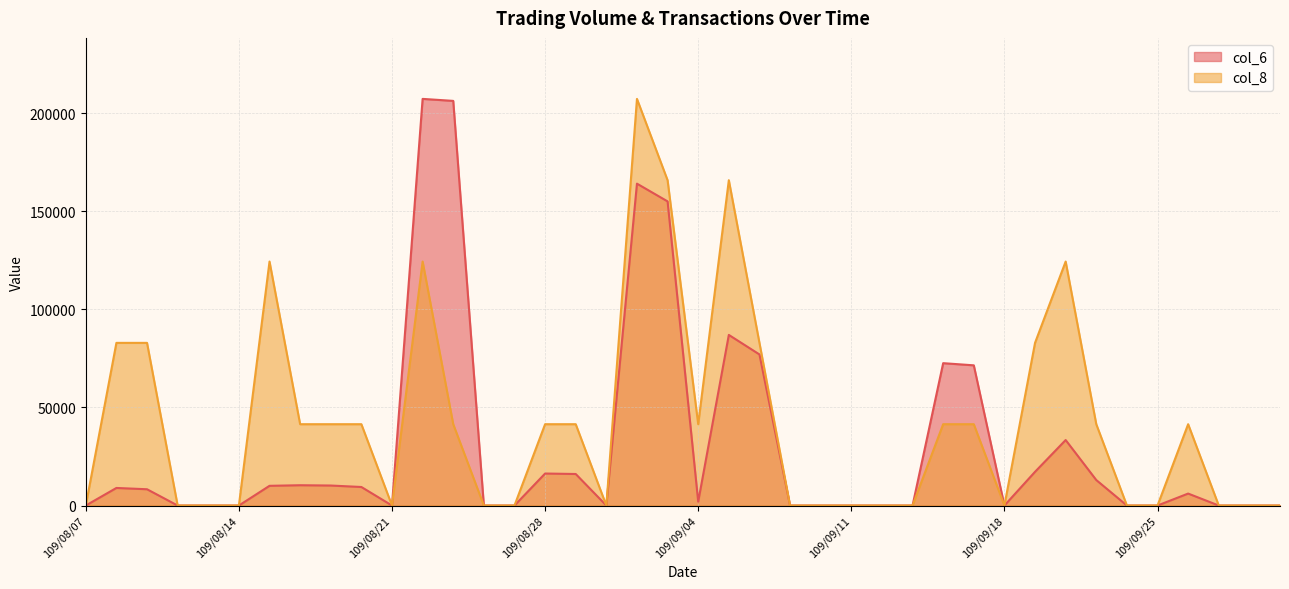

How many interior local valleys does the col_6 series have?

4